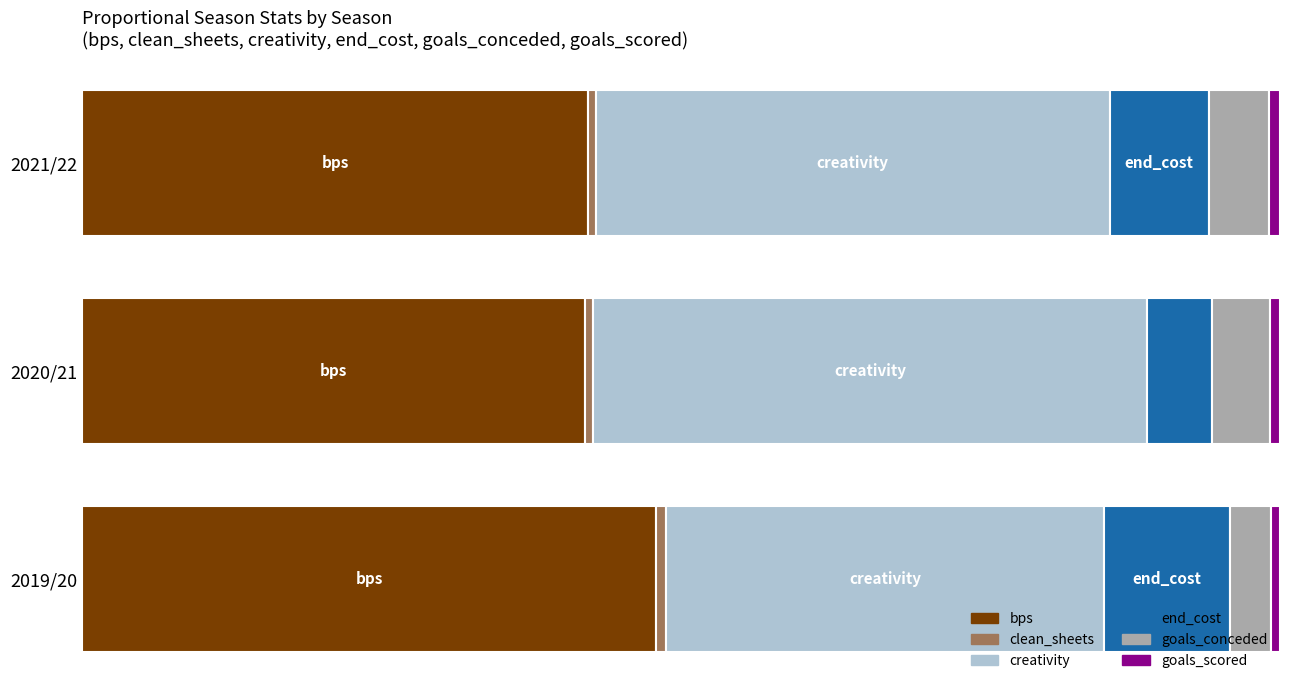

At how many categories does at least one series exceed 0?

3